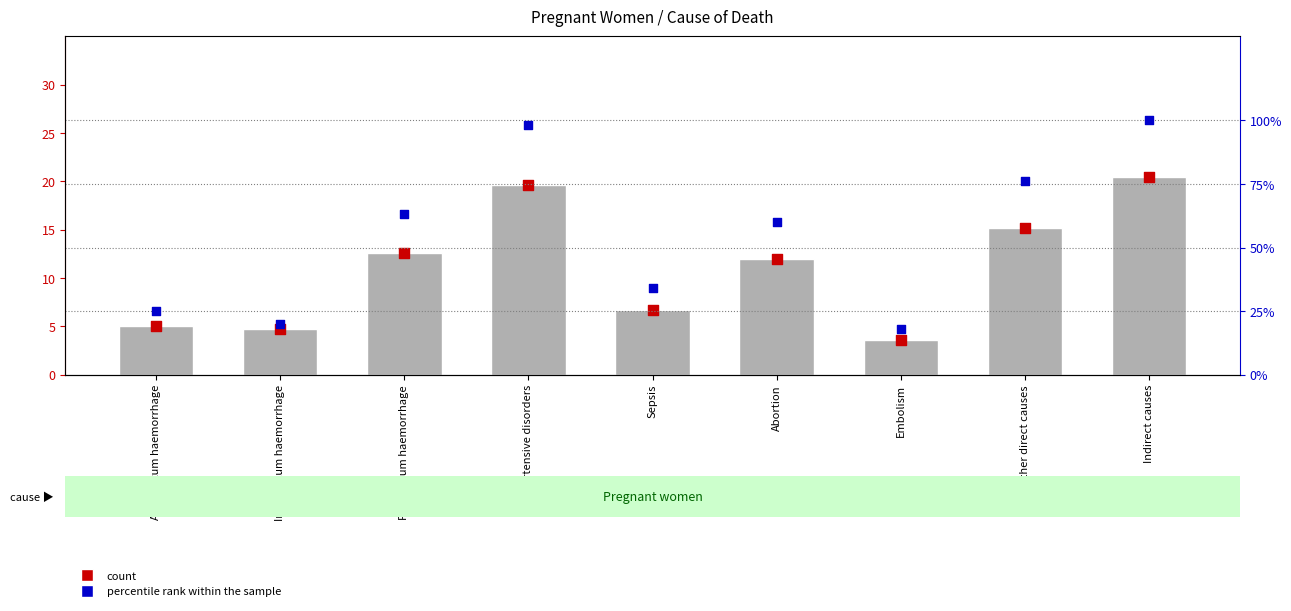

What is the total value across all series at Other direct causes?

91.2